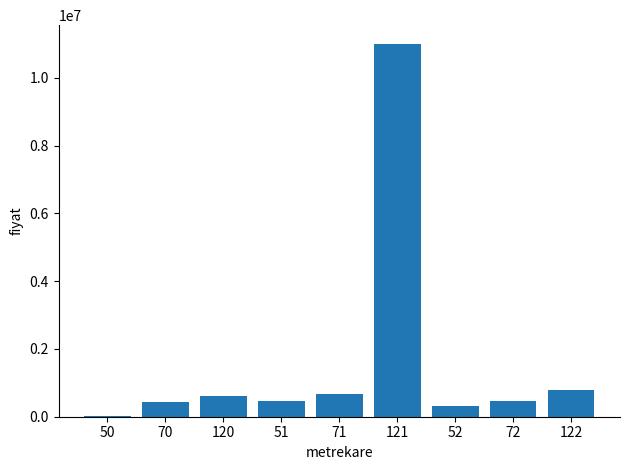

The value at 52 is 310000. True or false?

True